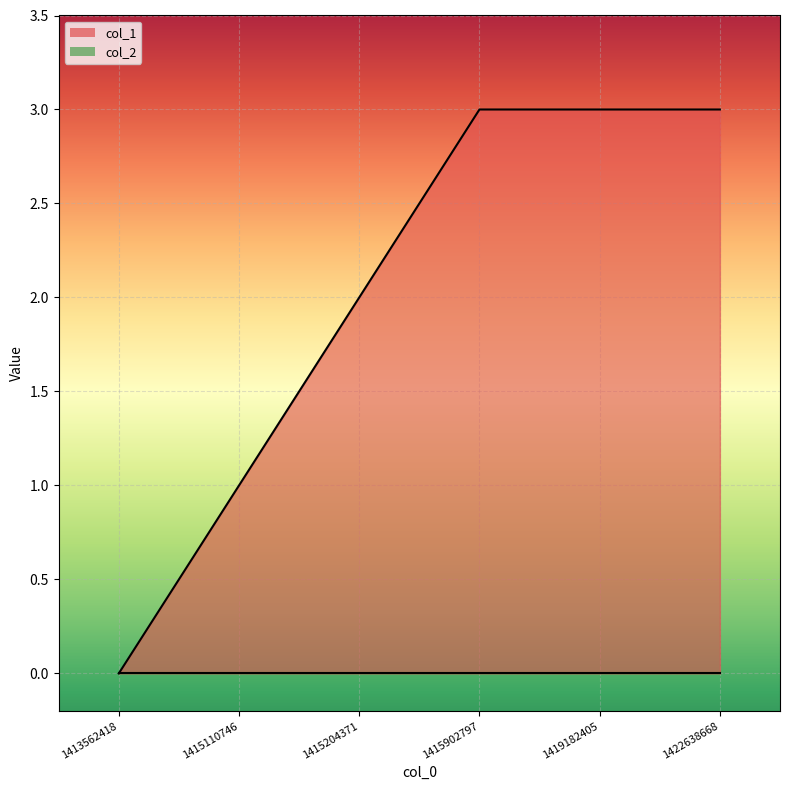

Which category has the highest value across all series?

1415902797